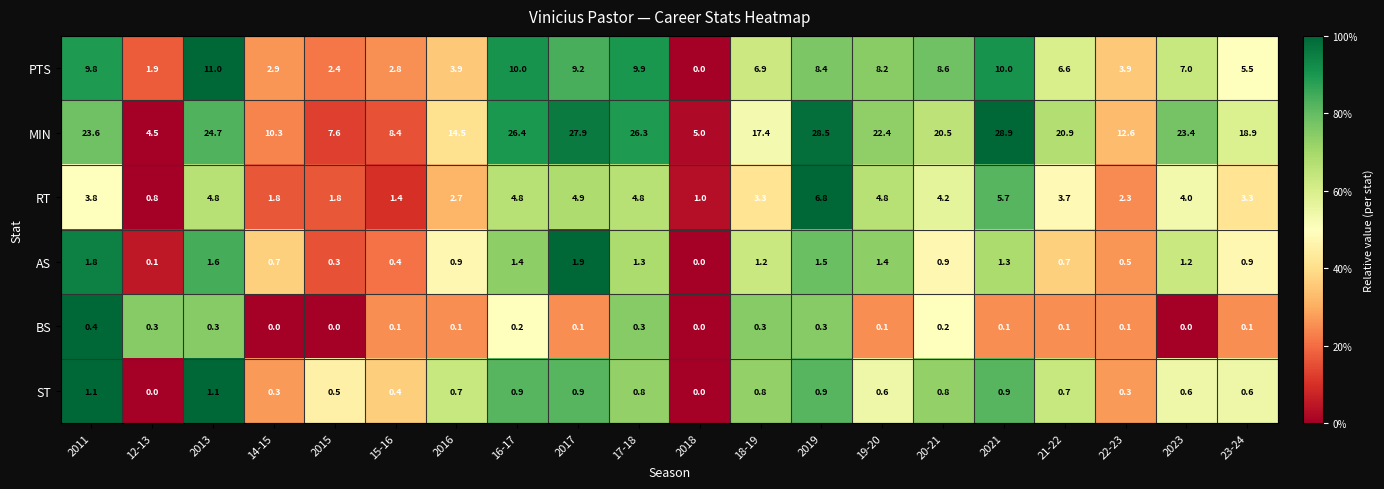

At 19-20, list the series in order from smallest to largest.

BS, ST, AS, RT, PTS, MIN